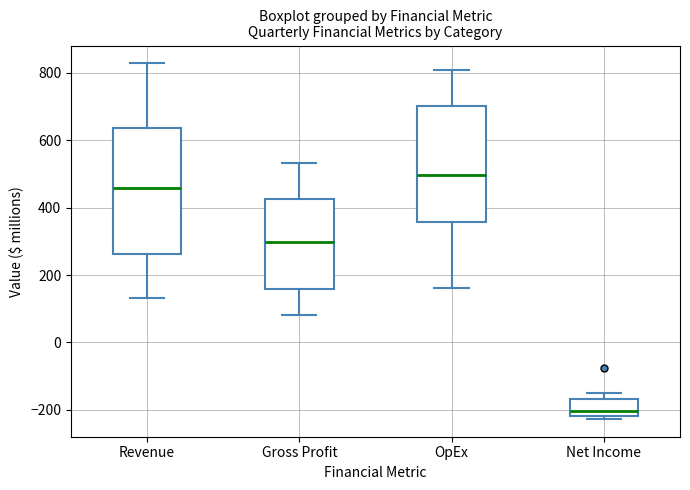

Which box has the highest median line?

OpEx